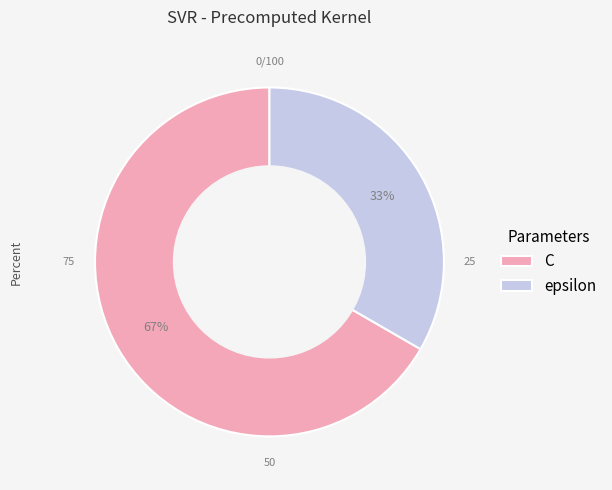

What is the smallest slice in the pie chart?

epsilon